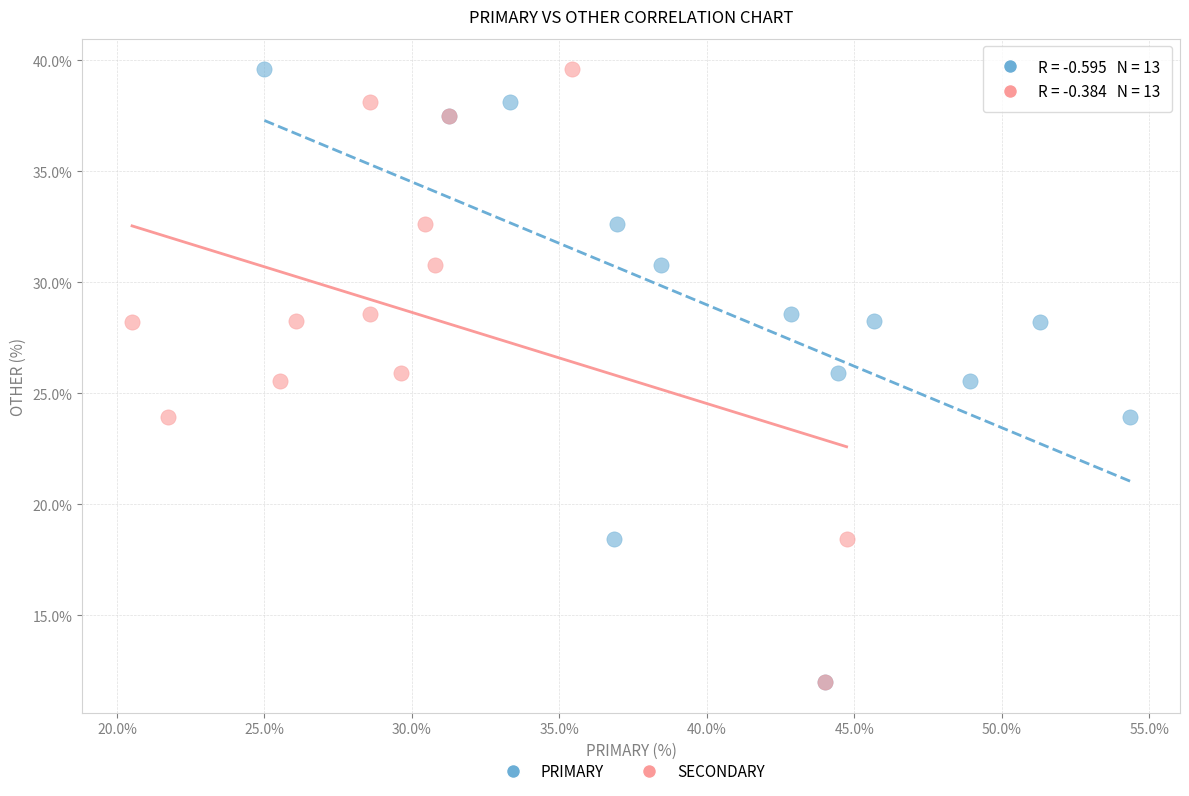

What are all the series names shown in the legend?

PRIMARY, SECONDARY